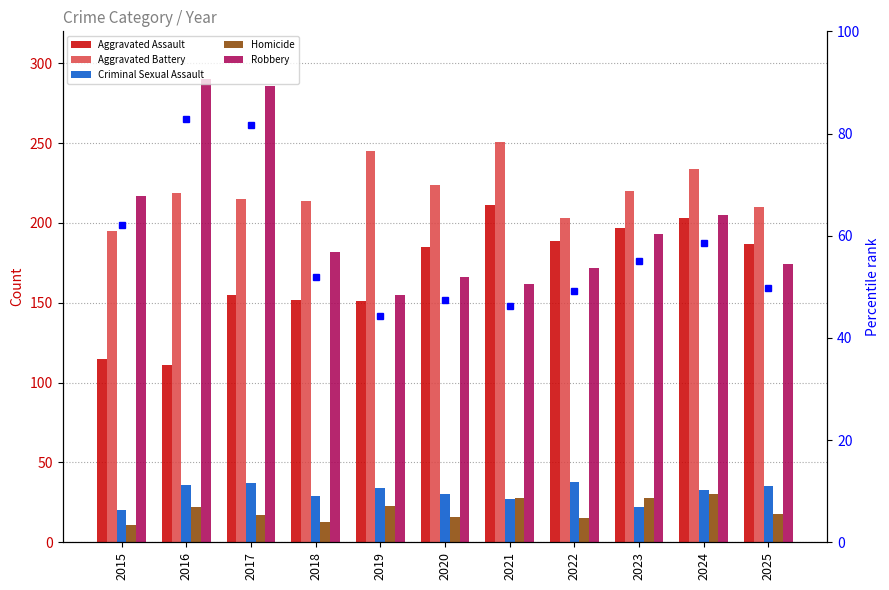

Which series has the largest range (max minus min)?

Robbery